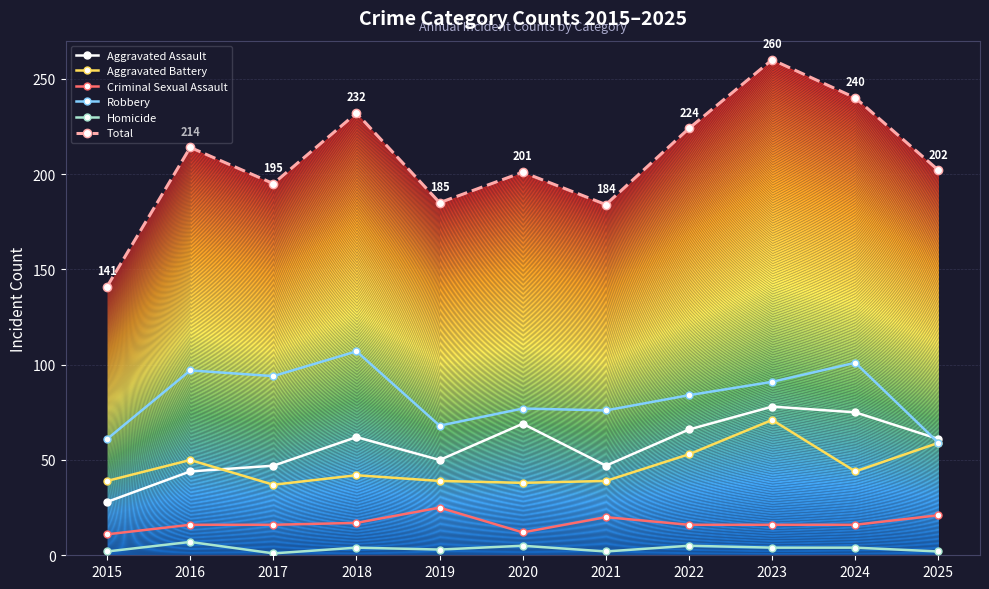

Which series has the largest total across all categories?

Total